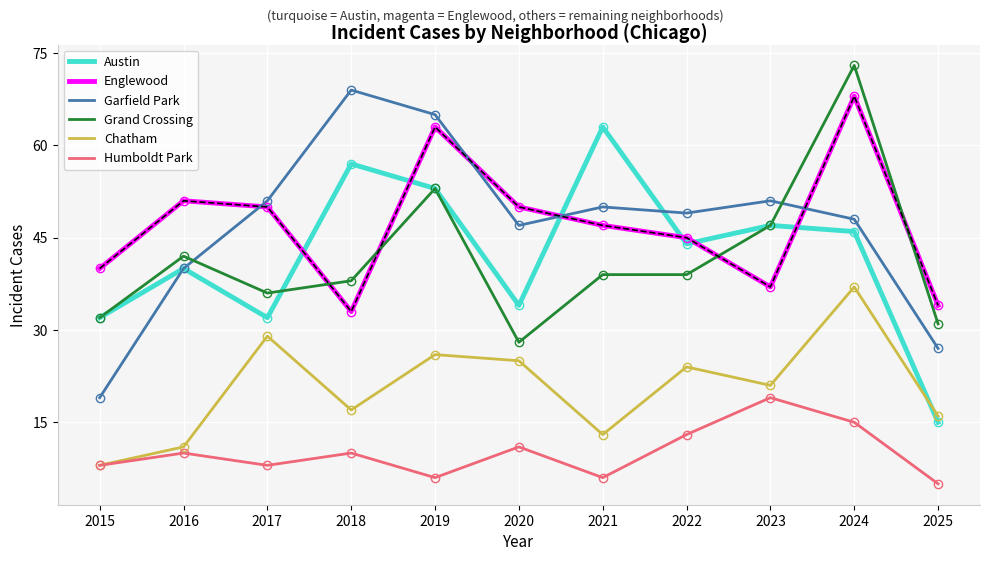

At which label does Garfield Park first exceed 49?

2017